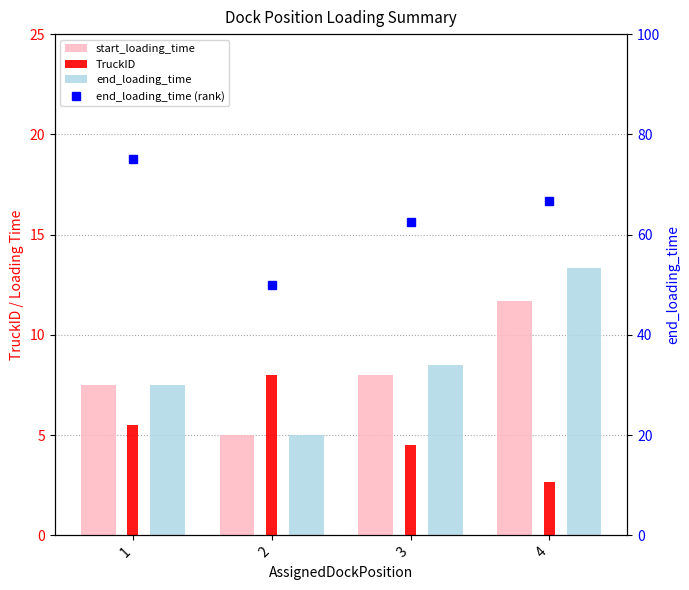

Which has a higher value, 2 or 3?

3